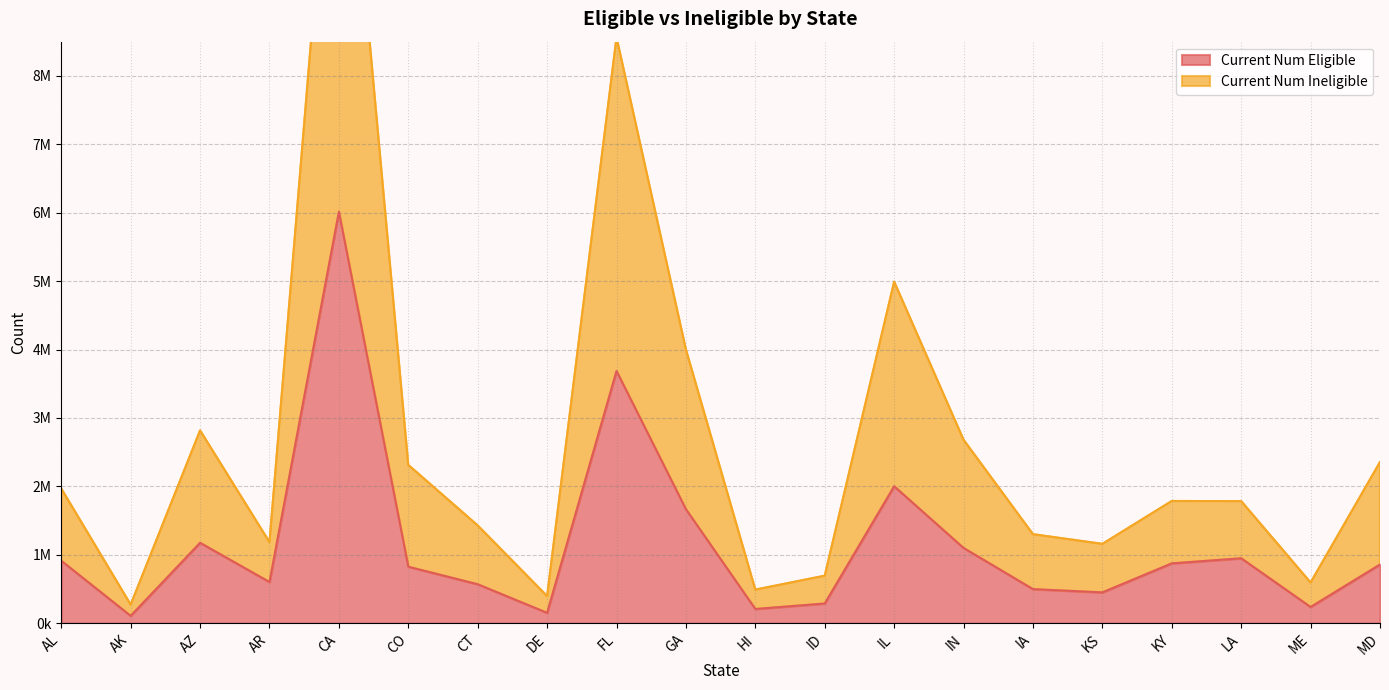

What is the minimum value for Current Num Eligible?

106704